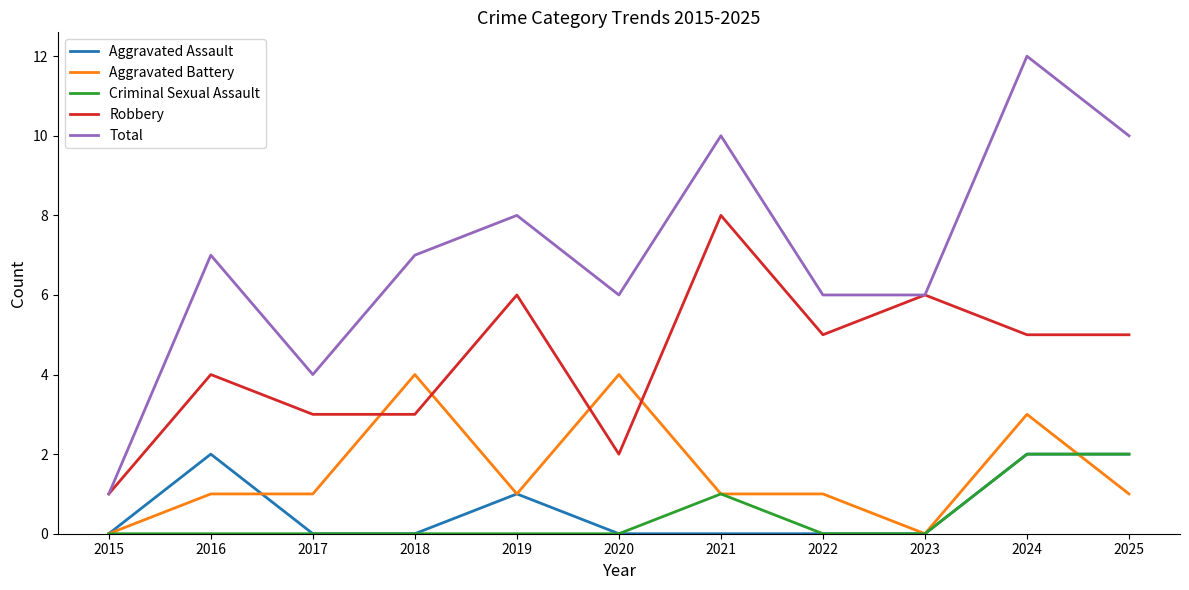

True or false: Criminal Sexual Assault has more than 0 points higher than both neighbors.

True